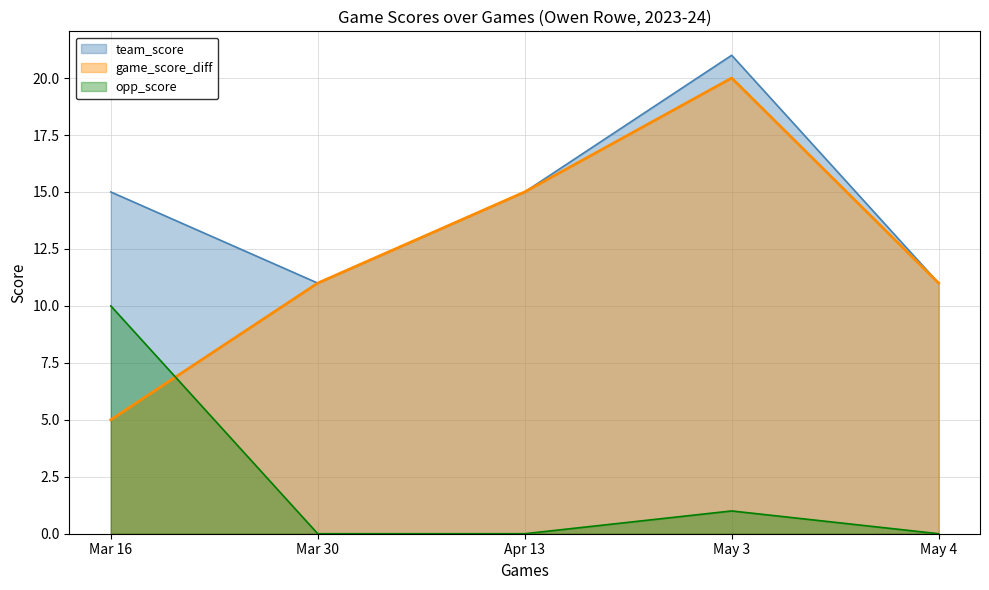

Which category has the lowest value across all series?

Mar 30